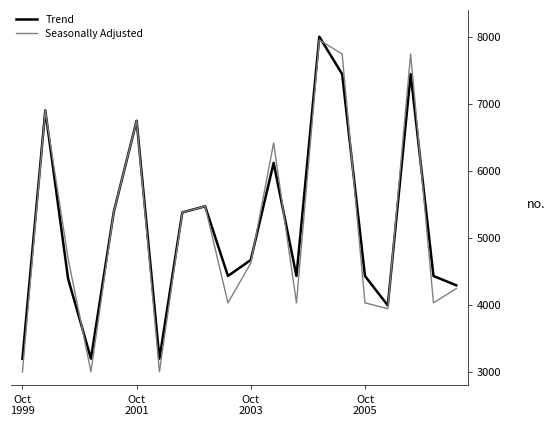

What is the lowest value of the Trend series?

3197.4